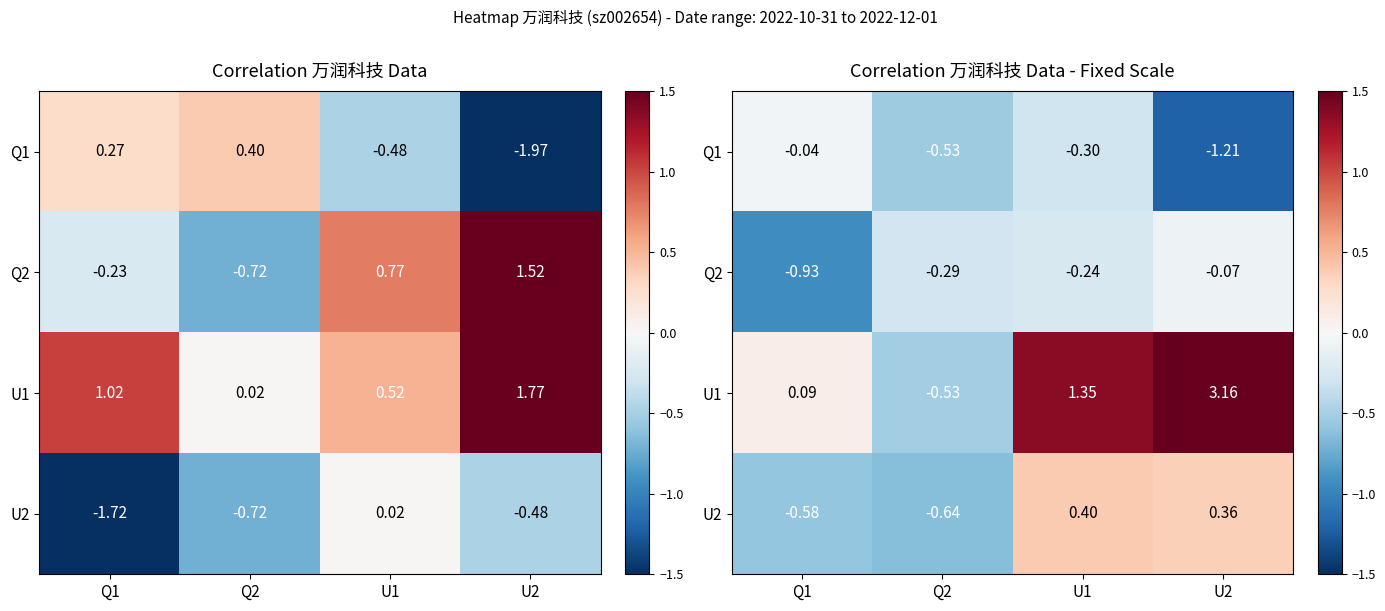

The U1 series shows 4.5 at U2. True or false?

False